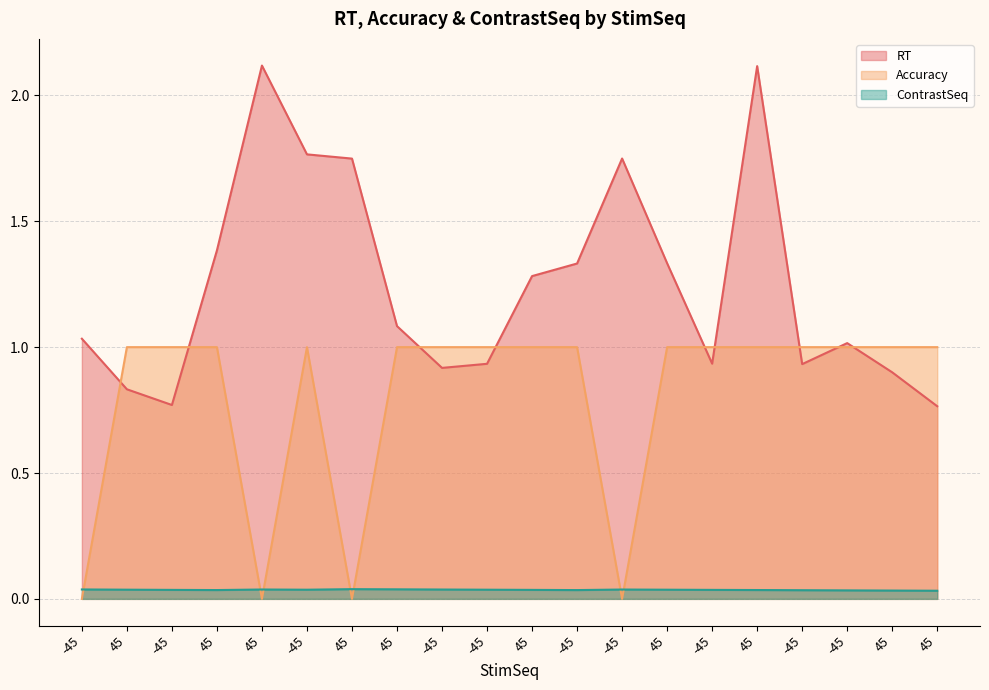

What is the label of the 3rd point from the right?

-45